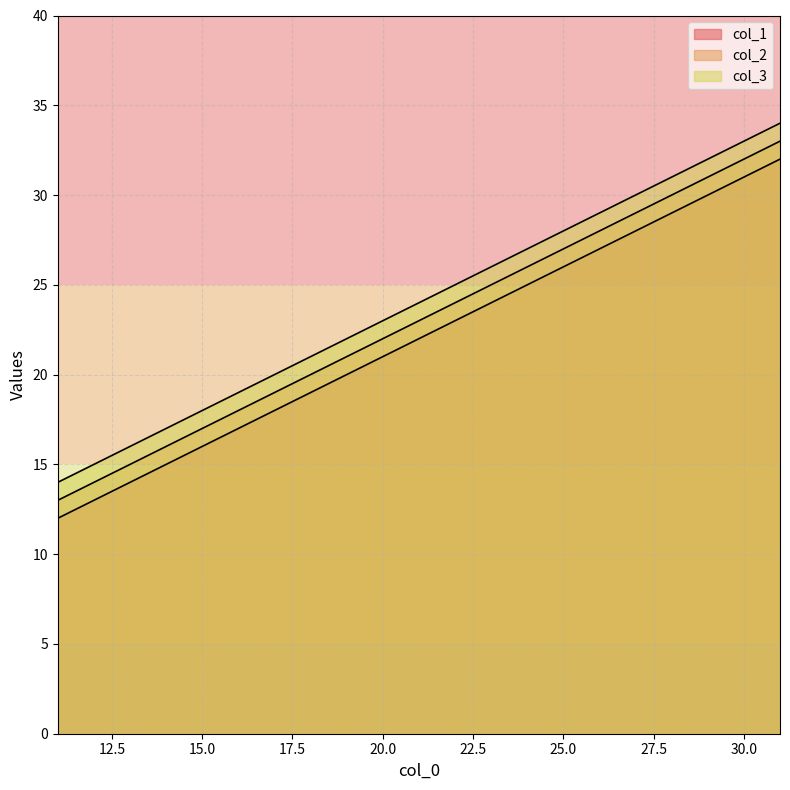

How many col_1 values are between 12 and 32?

3